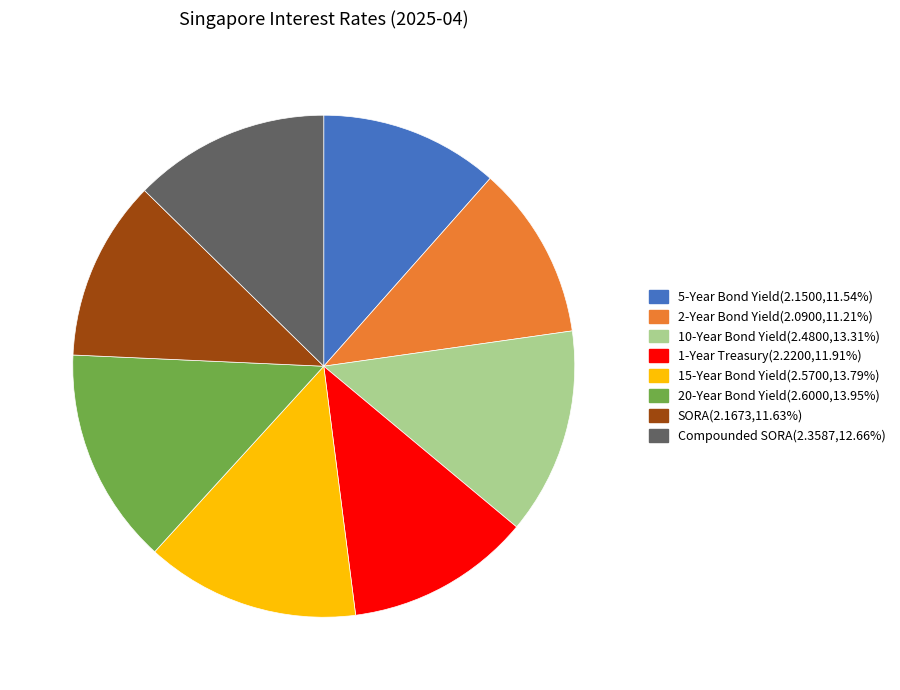

Is 1-Year Treasury the majority of the pie?

No